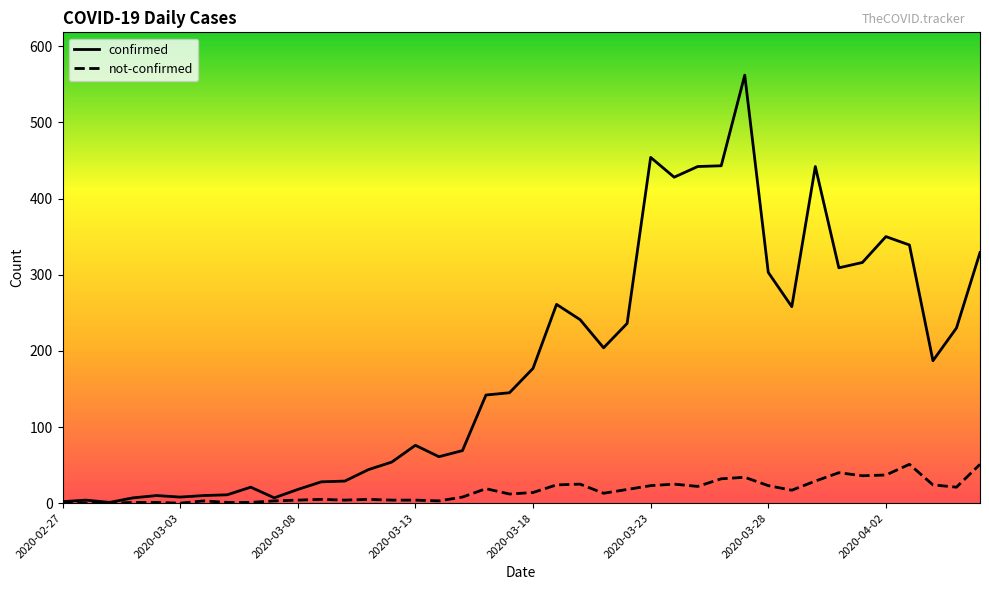

How many lines are shown in the chart?

2